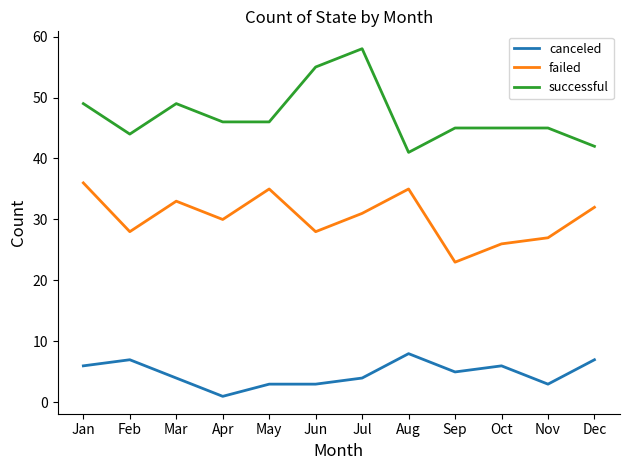

How many categories are shown in the chart?

12